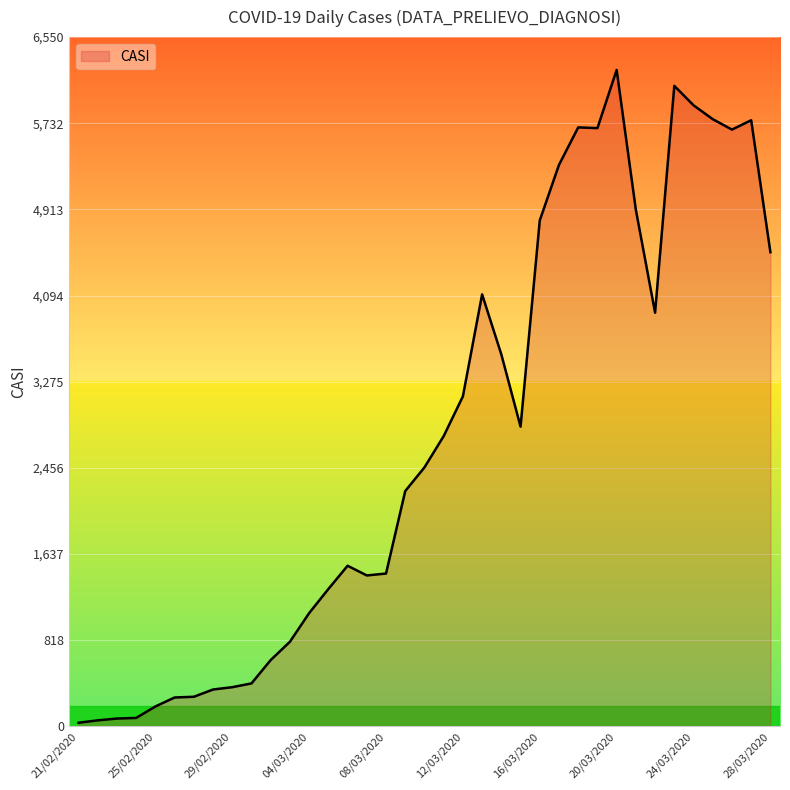

What is the difference between the maximum and minimum values?

6204